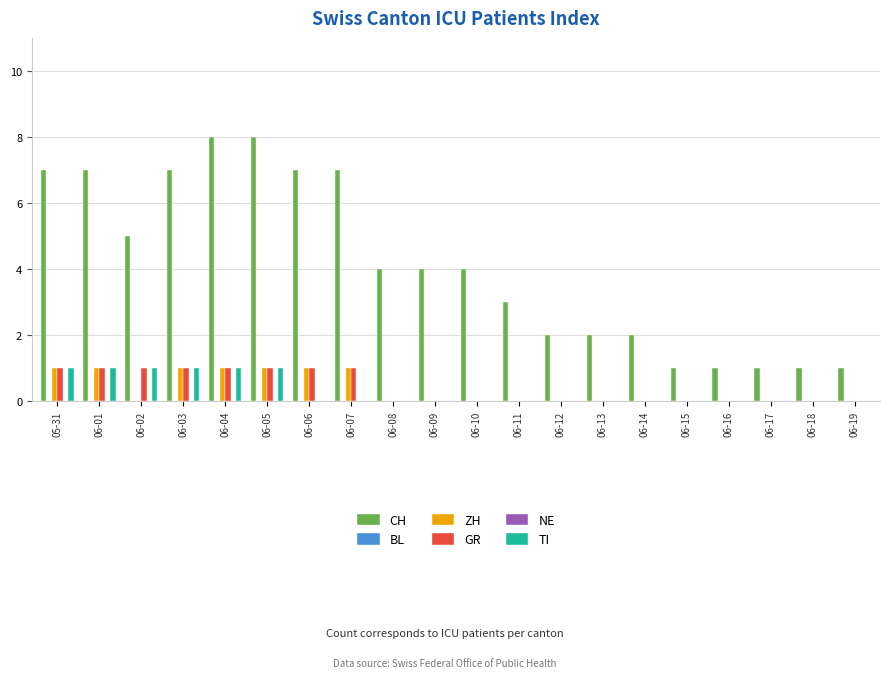

What is the highest value of the CH series?

8